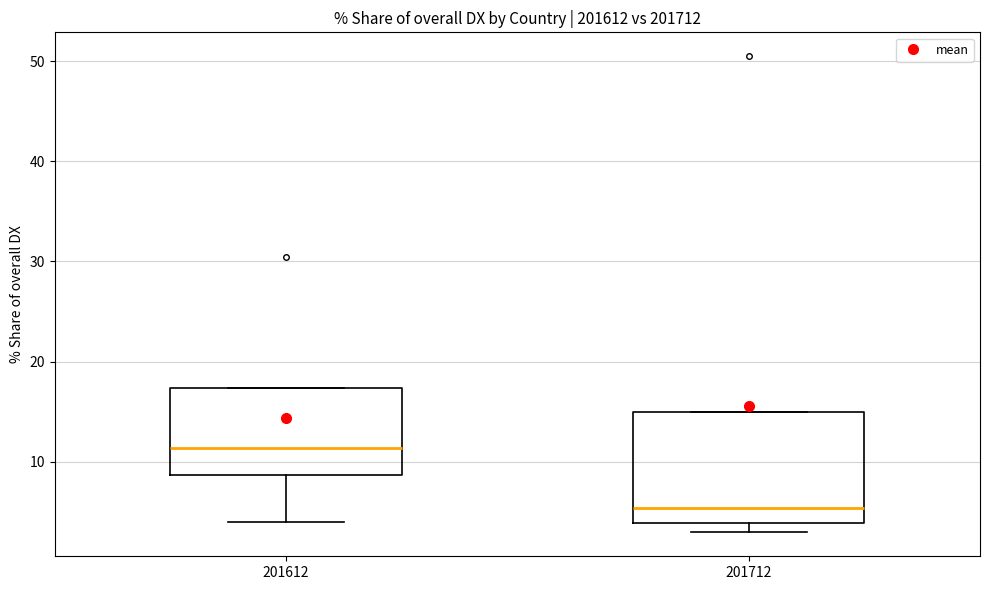

Reading left to right, read every box against the y-axis: the position of its median line, the range the box covers, and the ends of its whiskers. The values are not printed on the chart, so give them approximately, as read against the axis.

201612: median 11, box 9 to 17, whiskers 4 to 17
201712: median 5, box 4 to 15, whiskers 3 to 15